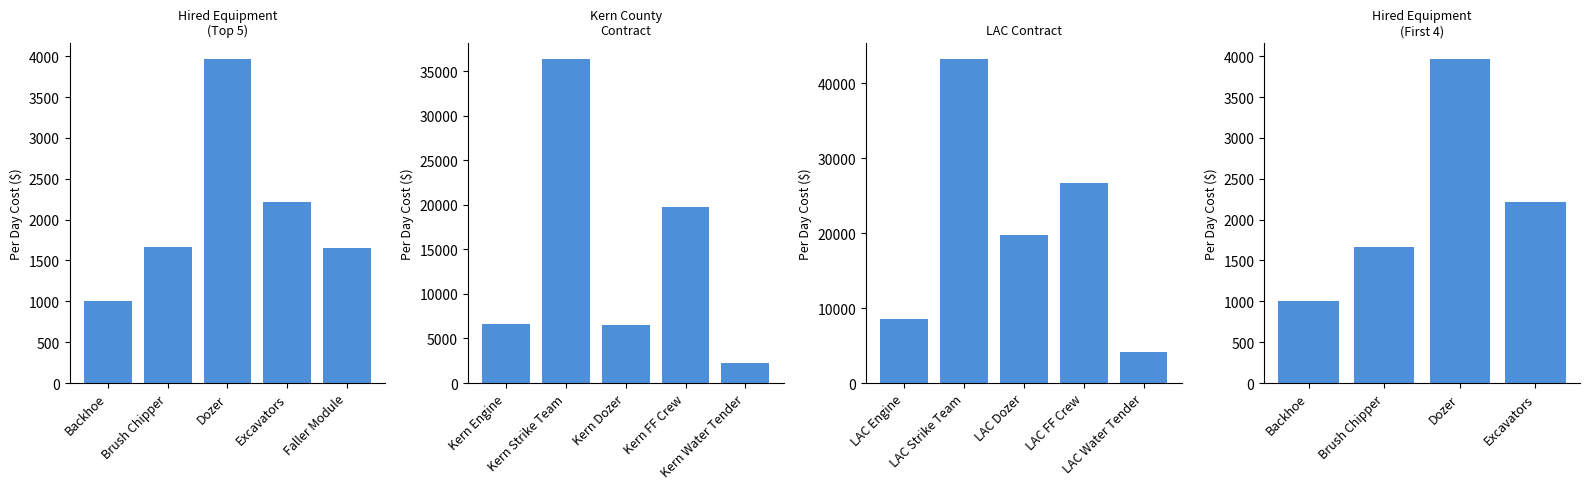

What is the average value?

2212